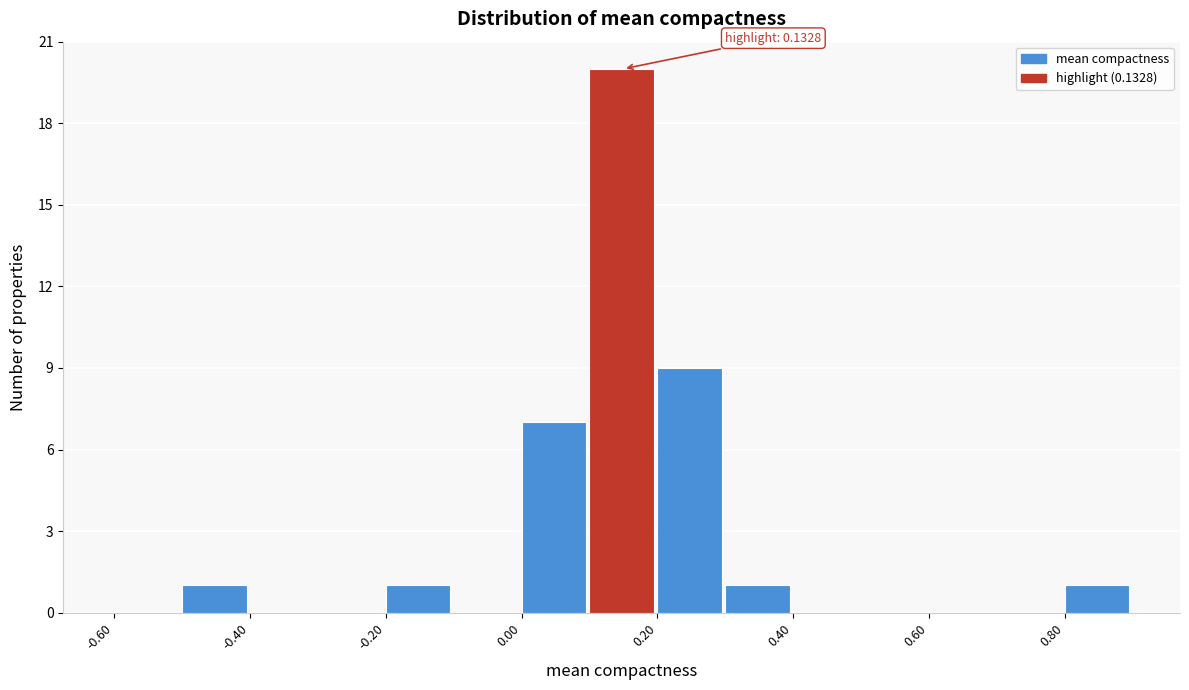

Which range on the x-axis has the tallest bar?

0.1 to 0.2